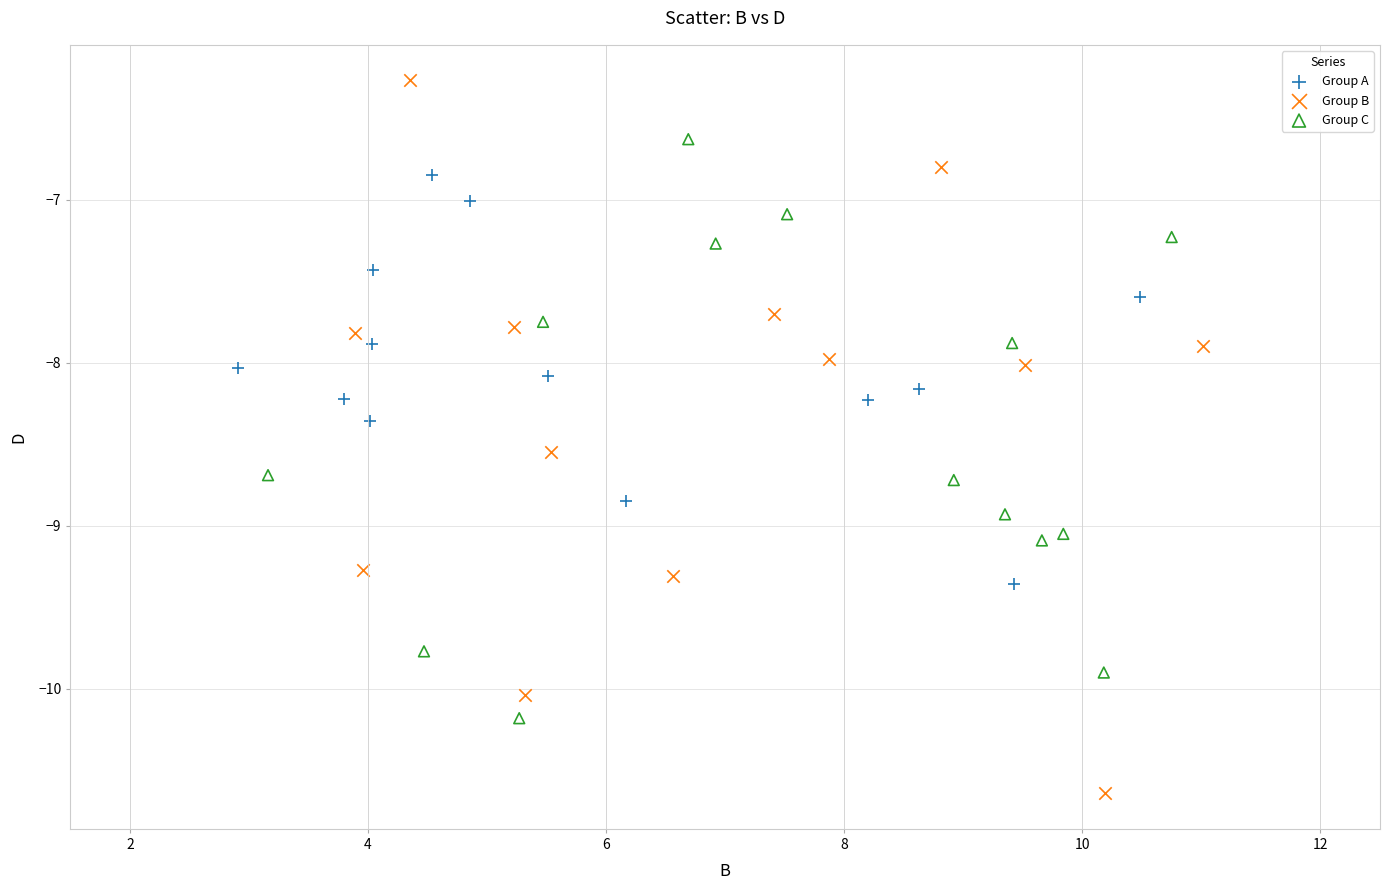

Which series has the largest Y range (max minus min)?

Group B